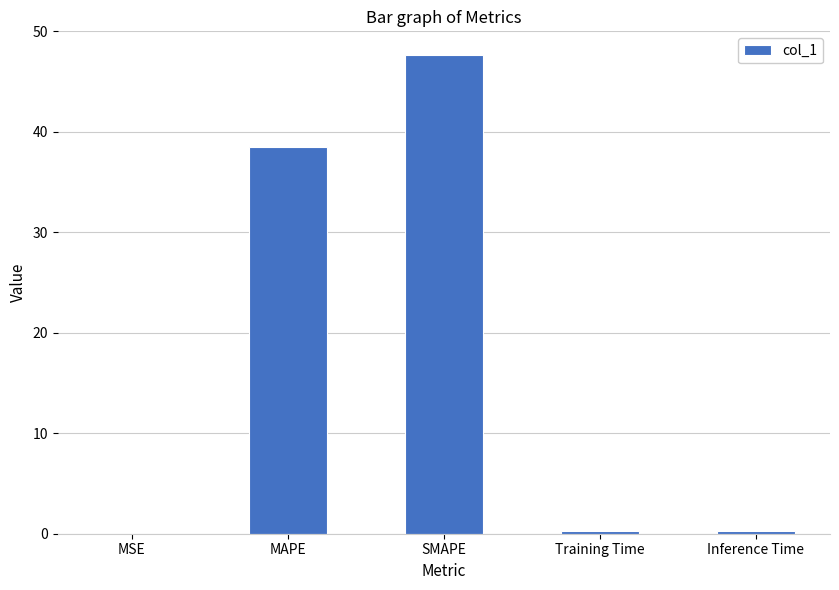

What is the sum of all values?

86.7